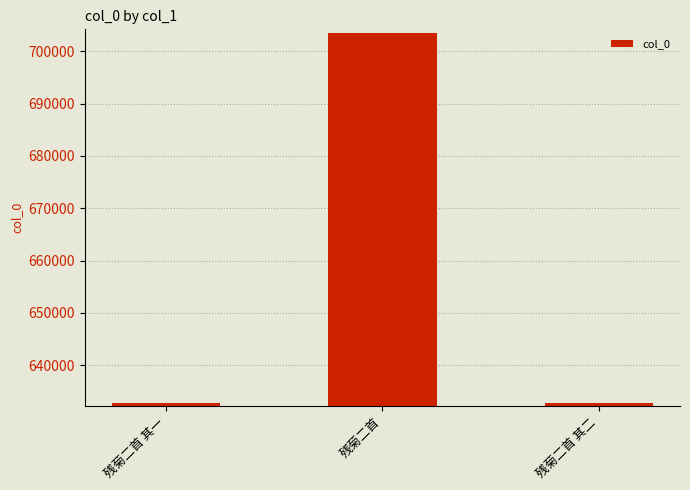

What is the greatest value displayed?

703528